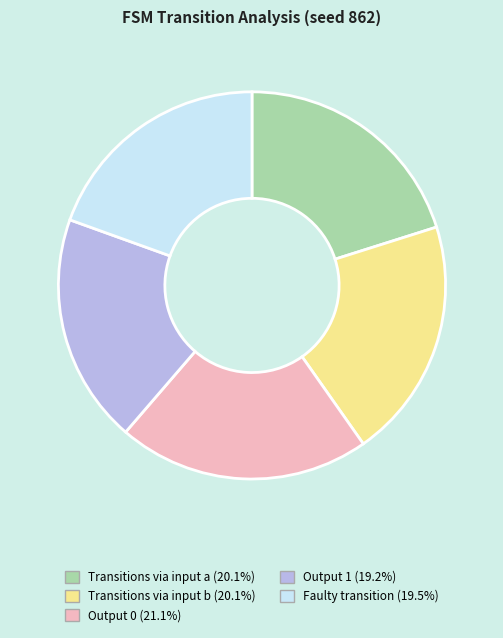

Is there a majority slice in this chart?

No